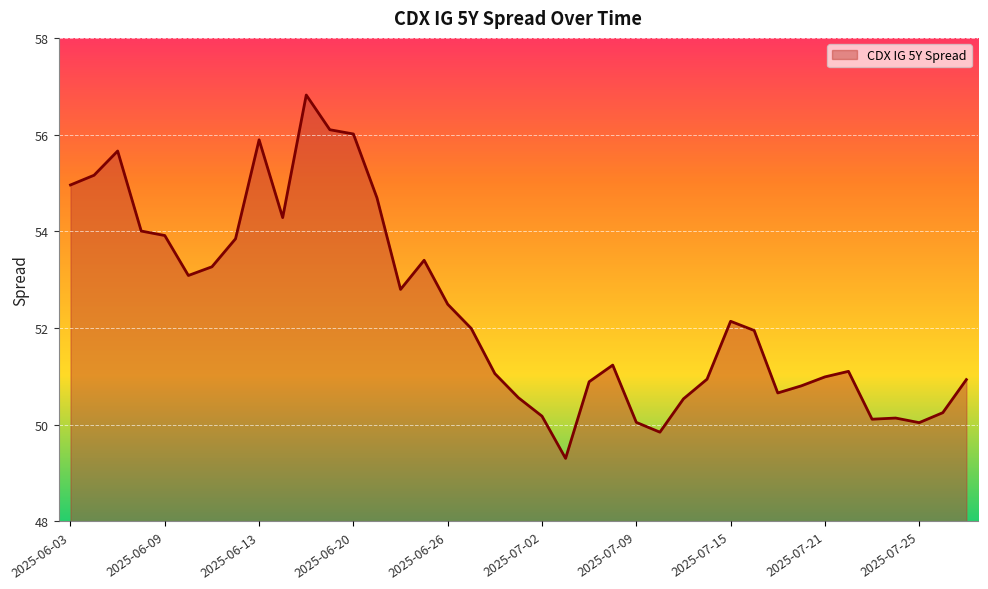

What is the minimum value shown in the chart?

49.3